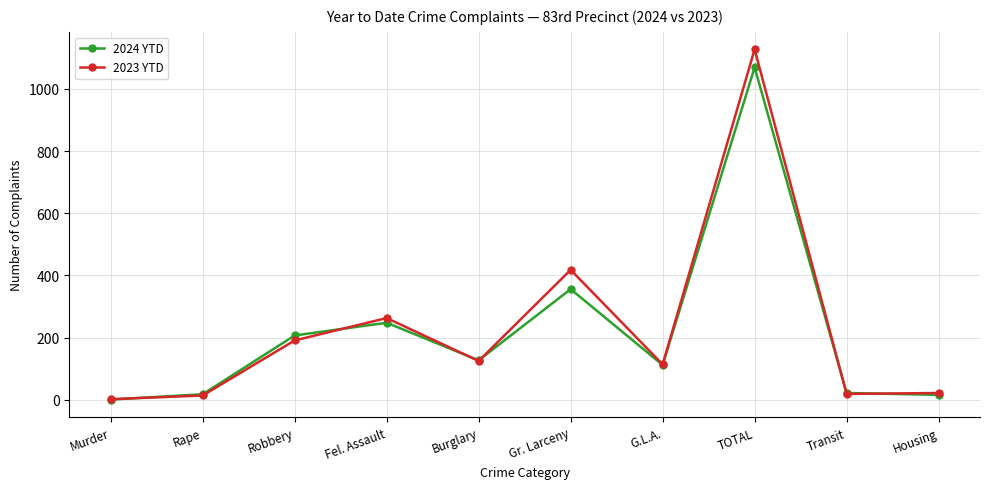

Is the value of 2024 YTD at Gr. Larceny greater than the value of 2023 YTD at TOTAL?

No